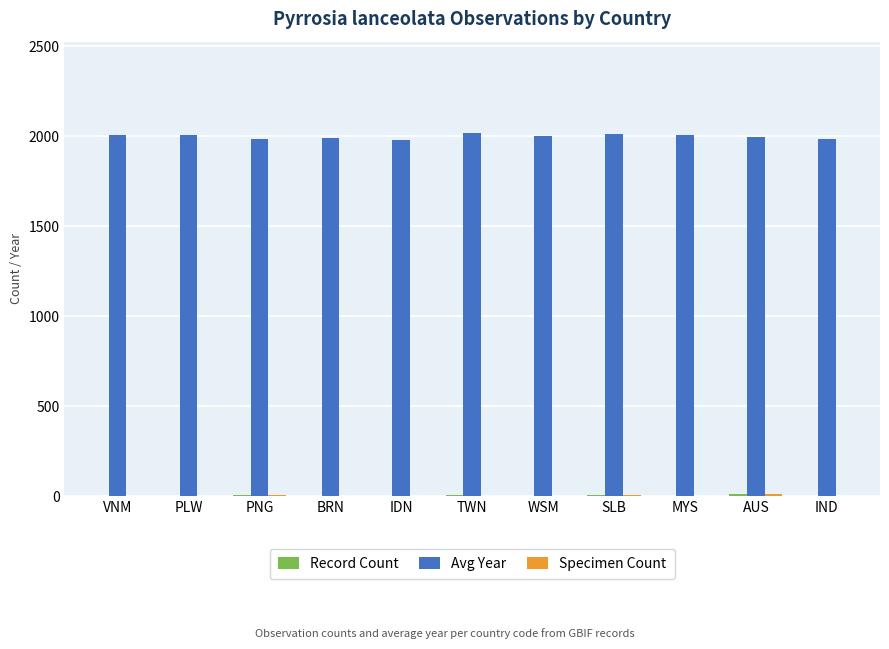

Which series has the largest total across all categories?

Avg Year